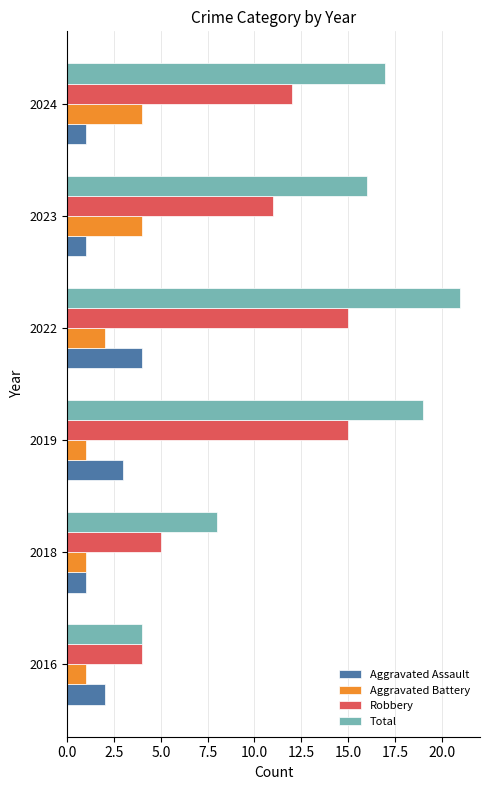

Which series has the largest range (max minus min)?

Total